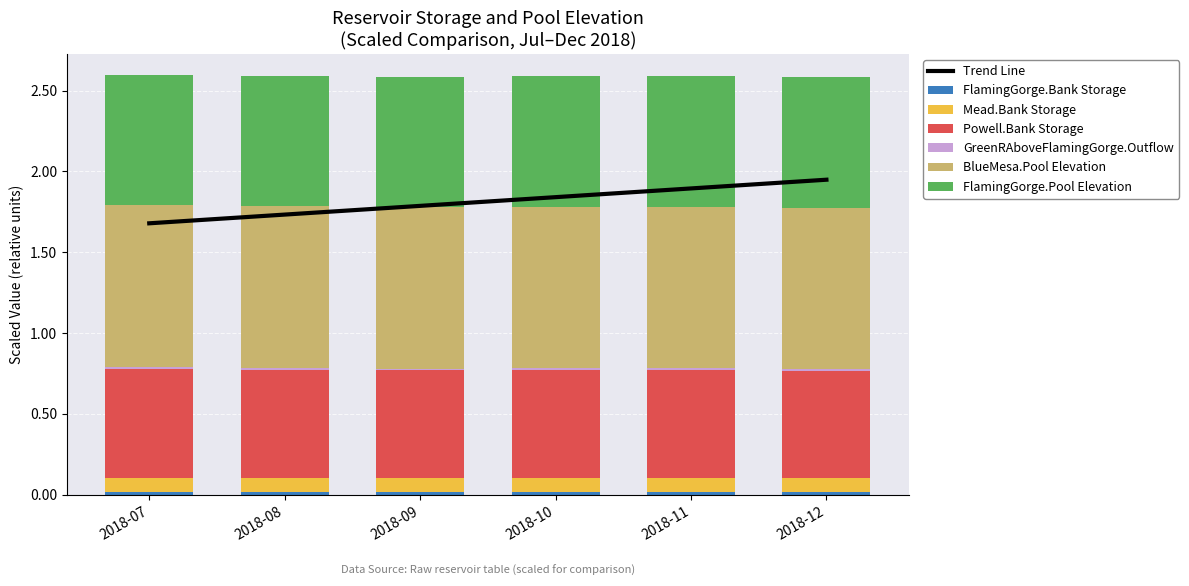

At which label does Powell.Bank Storage reach its peak?

2018-07